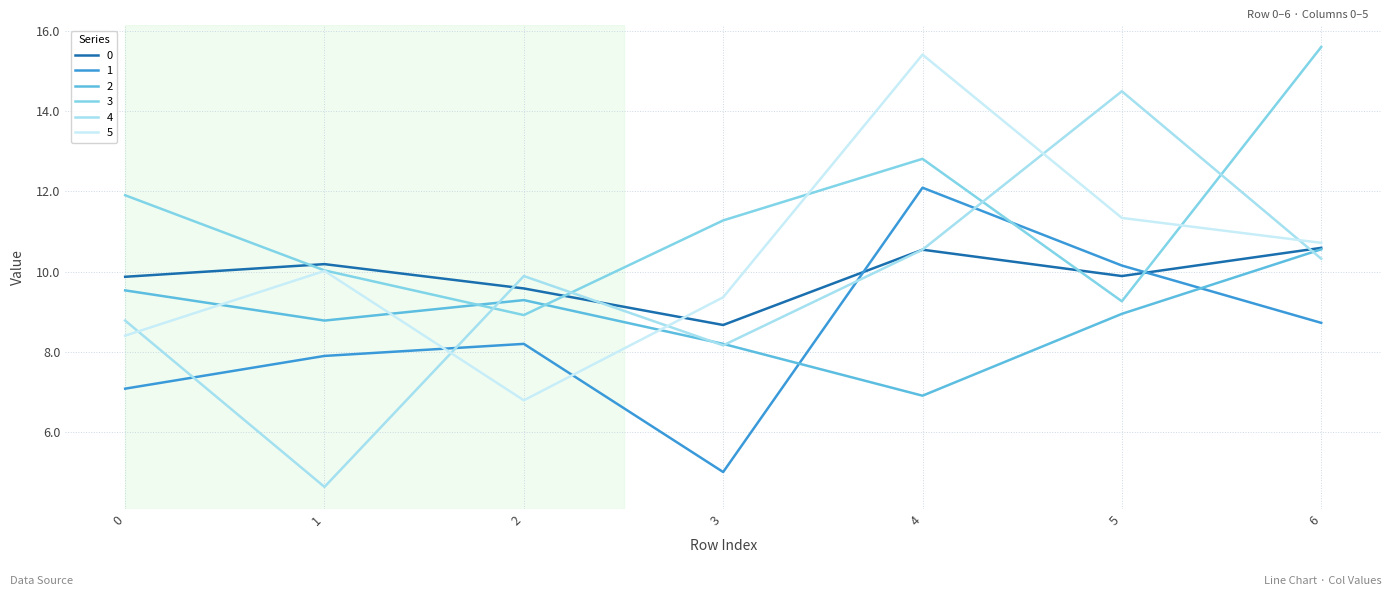

How many intersections are there between 2 and 3?

2